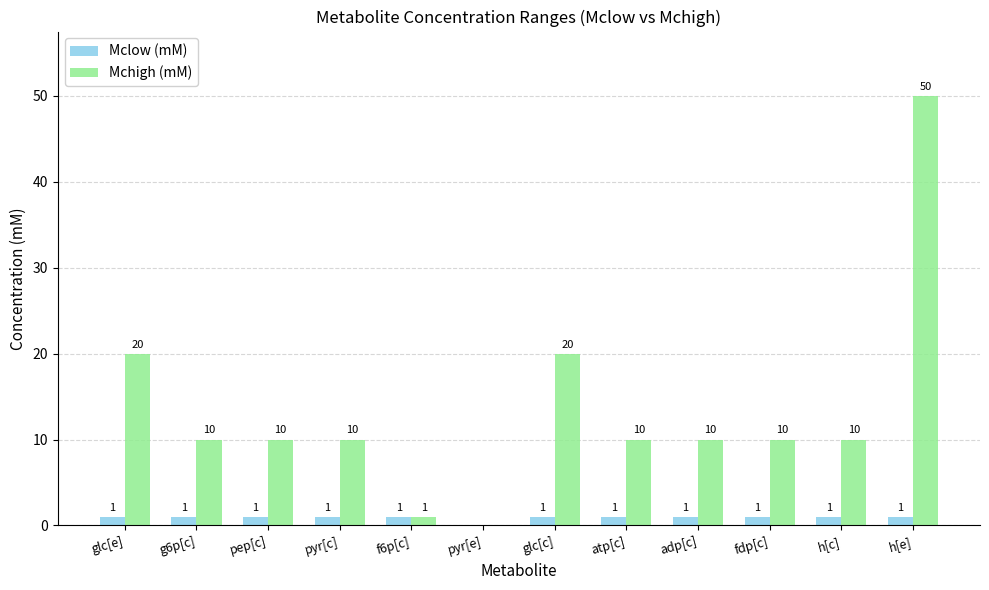

At which label is Mclow (mM) closest to 0?

pyr[e]